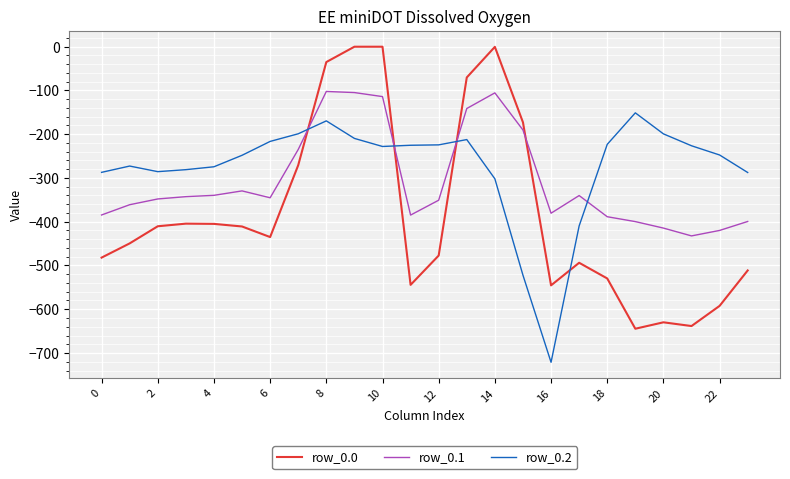

Which series has the widest spread of values?

row_0.0